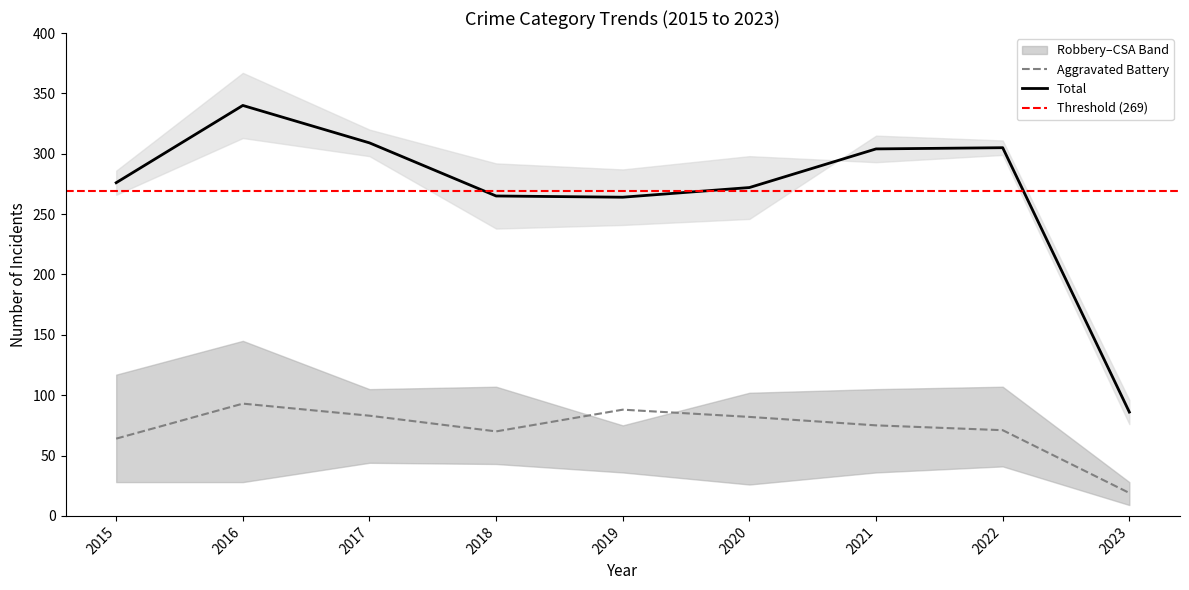

What is the difference between the maximum and minimum values in the Aggravated Battery series?

74